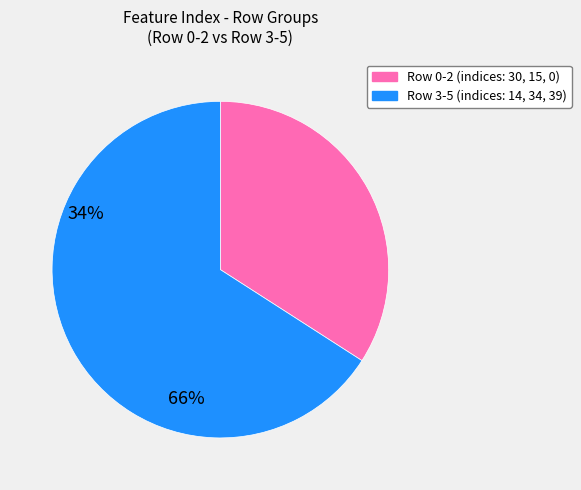

Approximately how many times larger is the value at Row 3-5 (indices: 14, 34, 39) compared to Row 0-2 (indices: 30, 15, 0)?

1.9